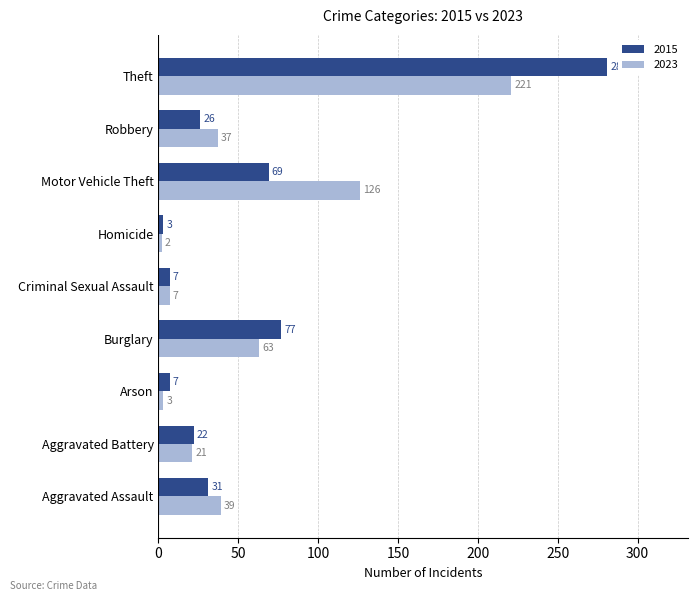

What is the approximate value of 2023 at Robbery?

37